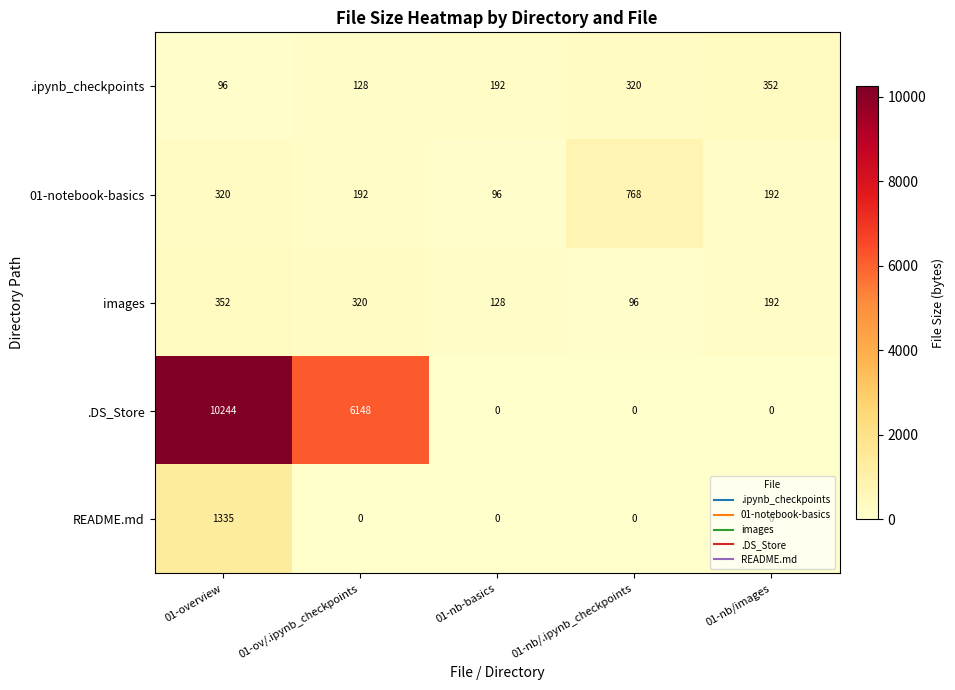

Where does the images series first go above 192?

01-overview